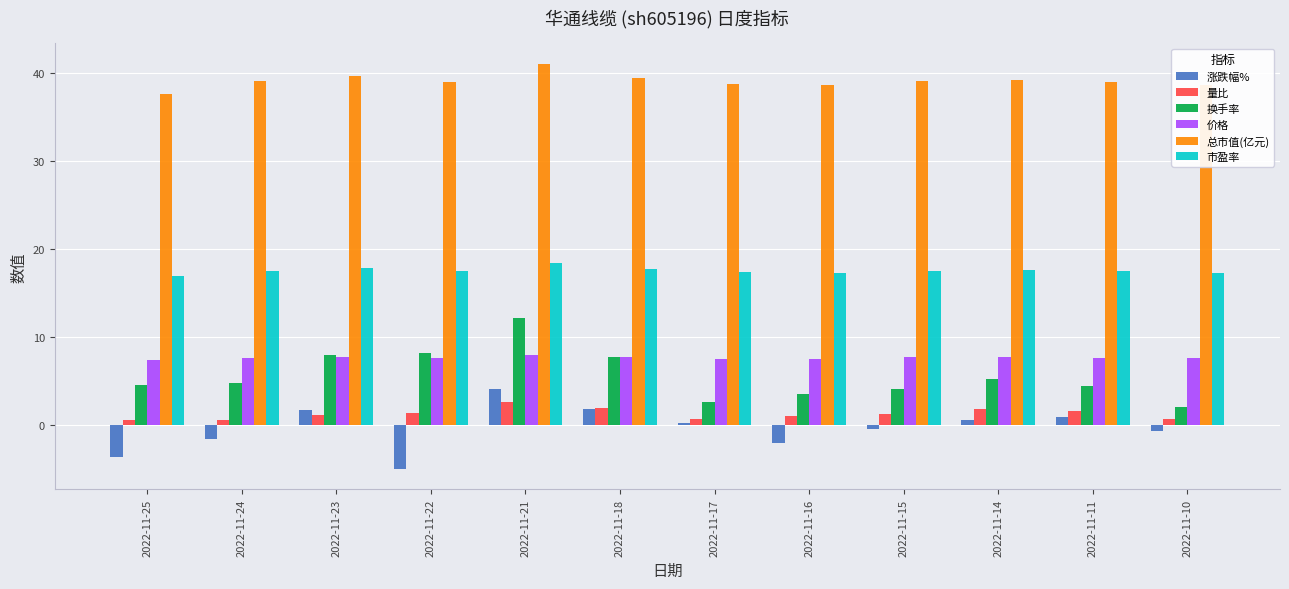

Which series has the widest spread of values?

换手率